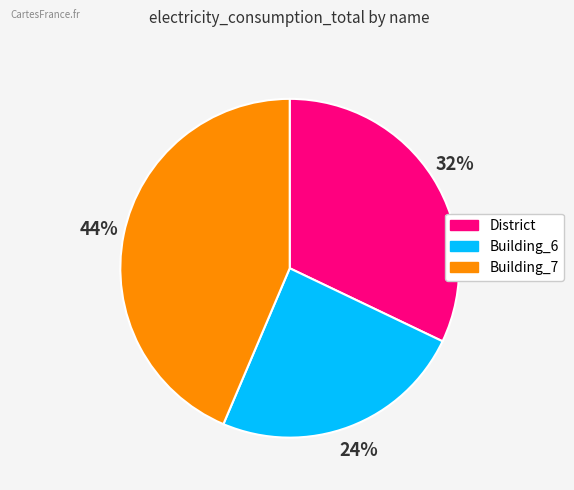

Does Building_6 represent more than half of the total?

No